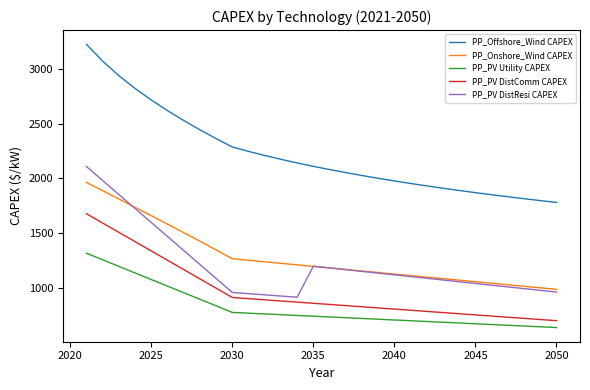

Which series has the largest range (max minus min)?

PP_Offshore_Wind CAPEX